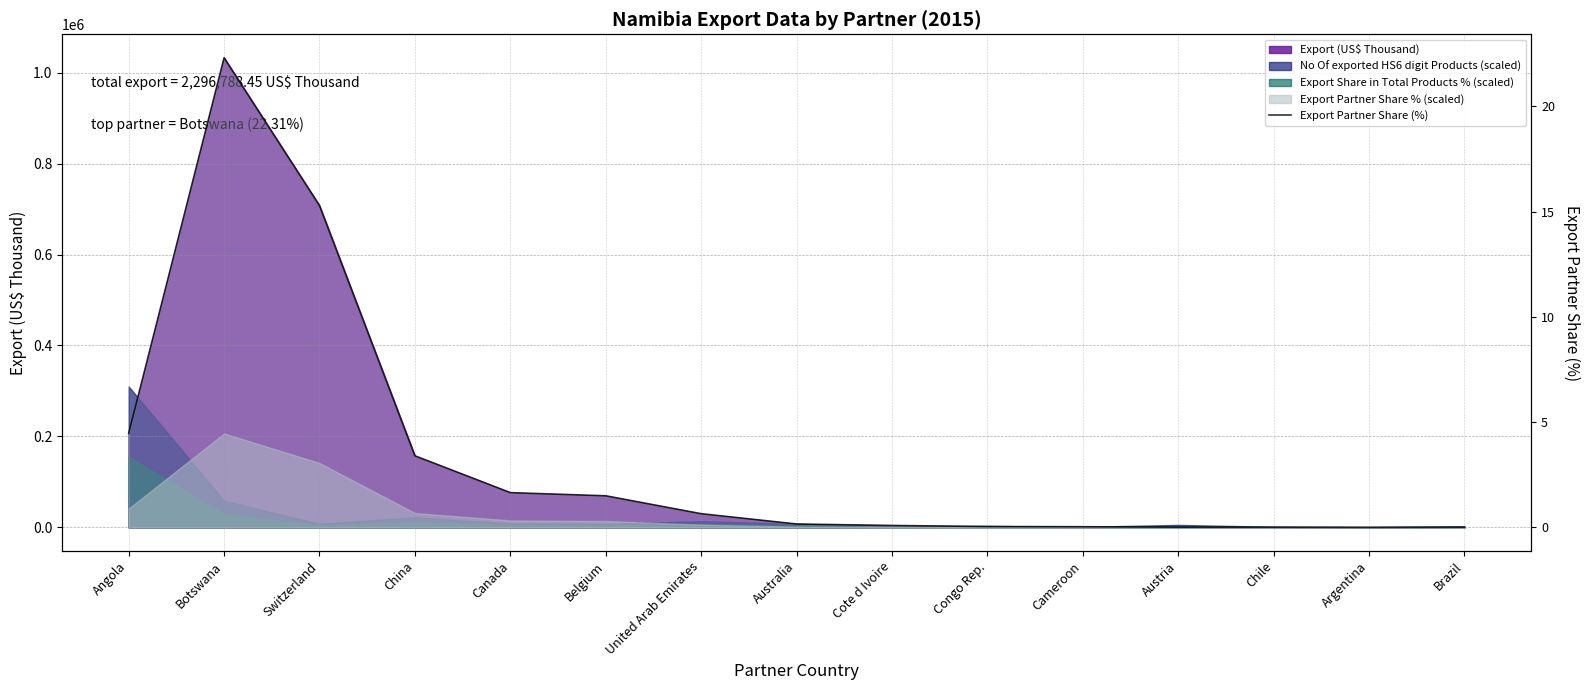

Is it true that the value at Australia is 0.2?

False